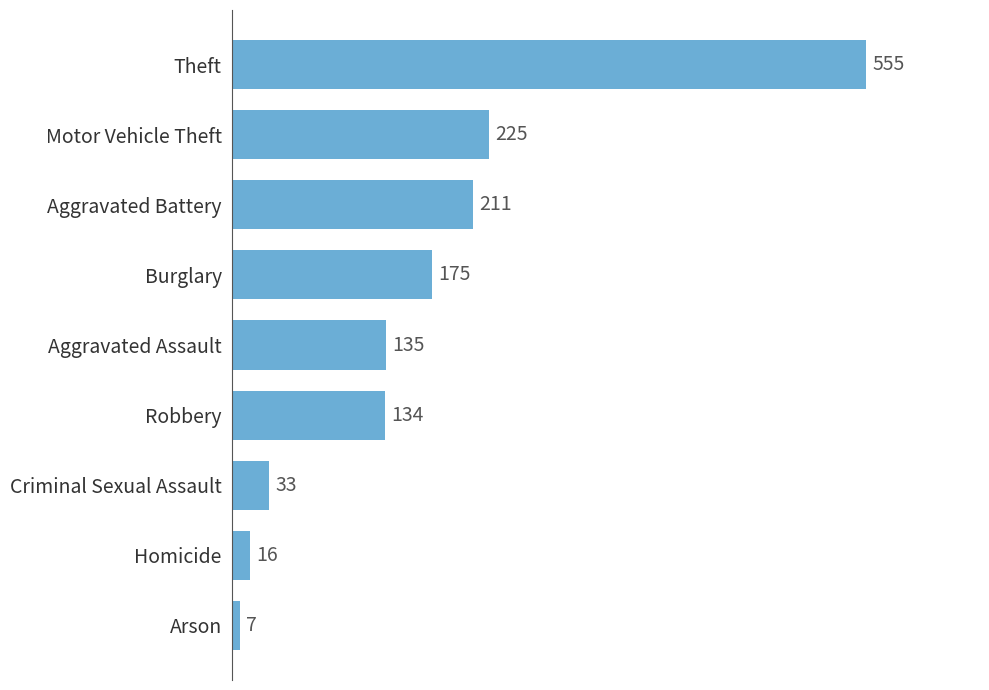

What is the ratio of the value at Theft to the value at Criminal Sexual Assault?

16.8